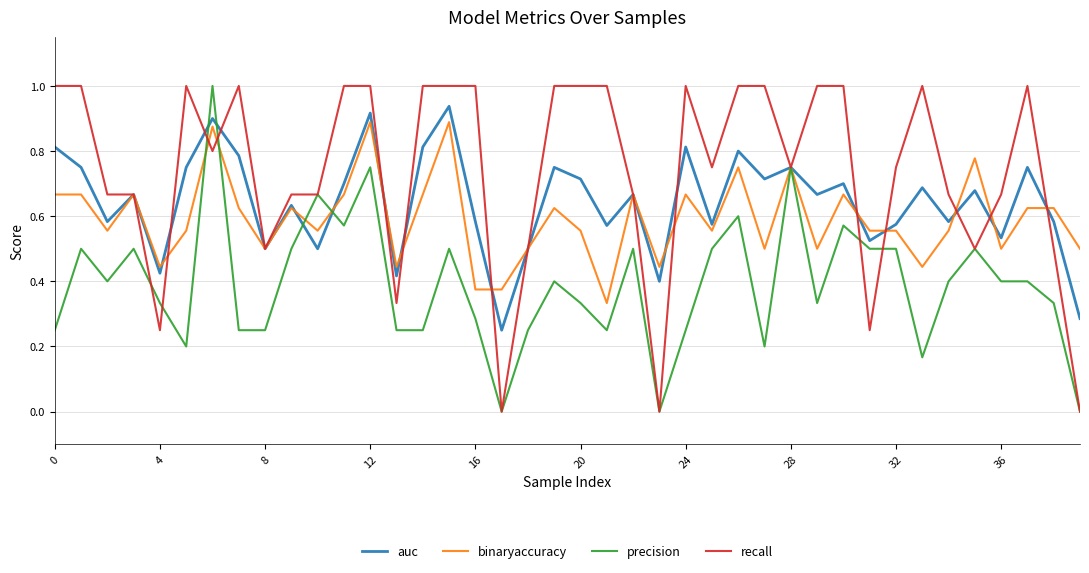

What is the maximum value shown in the chart?

1.0